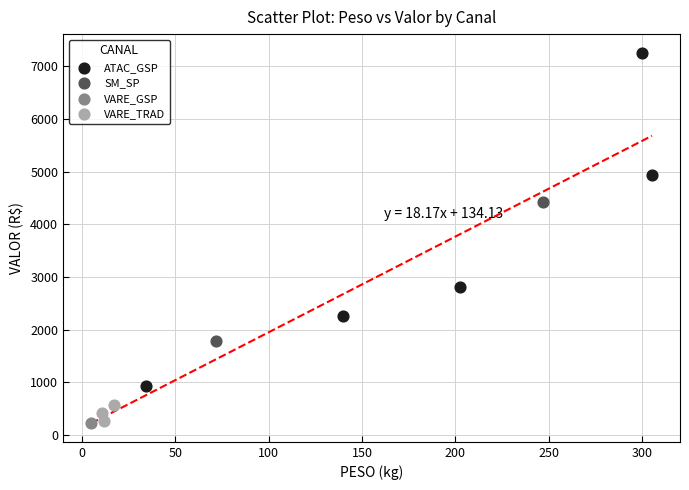

What are all the series names shown in the legend?

ATAC_GSP, SM_SP, VARE_GSP, VARE_TRAD